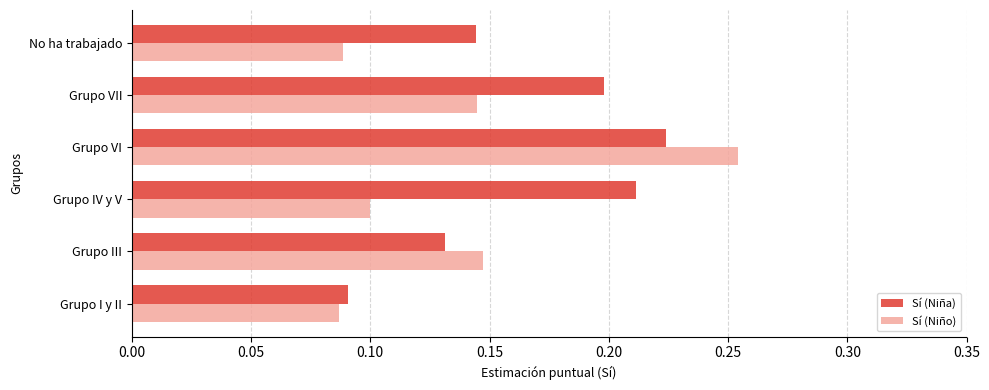

Rank the series by their maximum value, from highest to lowest.

Sí (Niño), Sí (Niña)